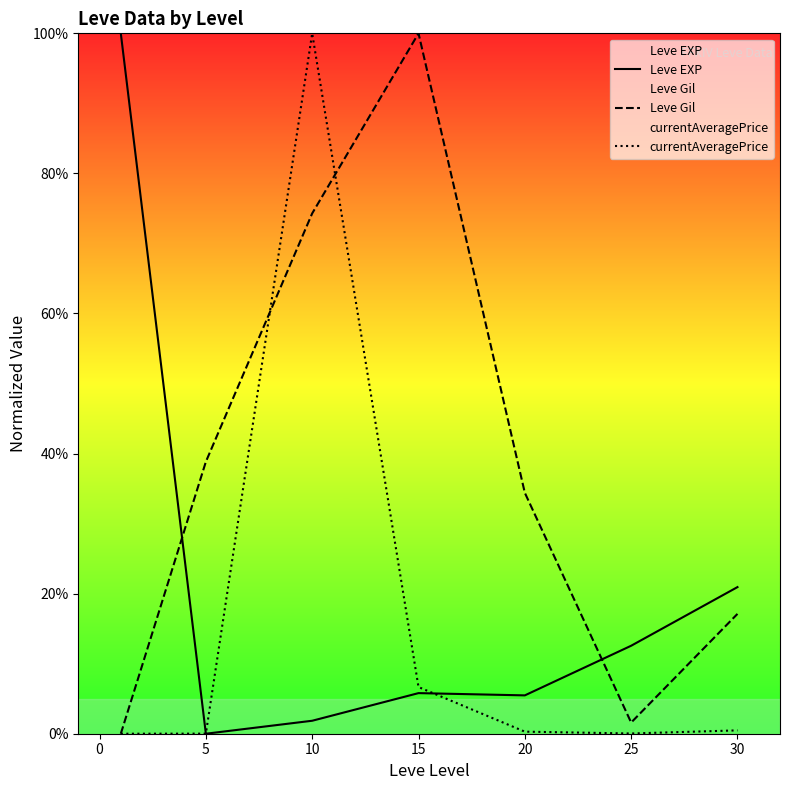

How many intersections are there between Leve EXP and Leve Gil?

2